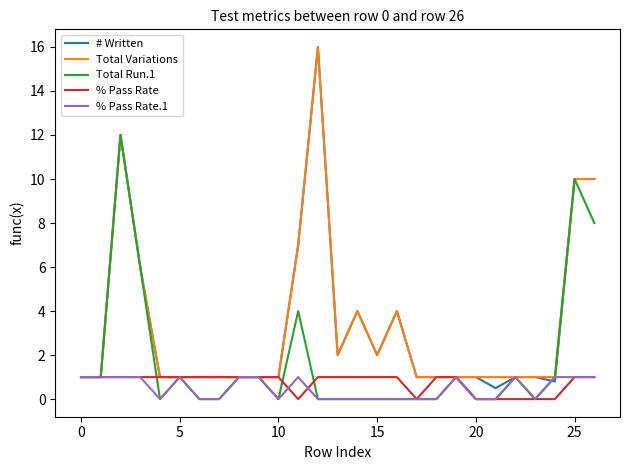

Which series has the widest spread of values?

# Written